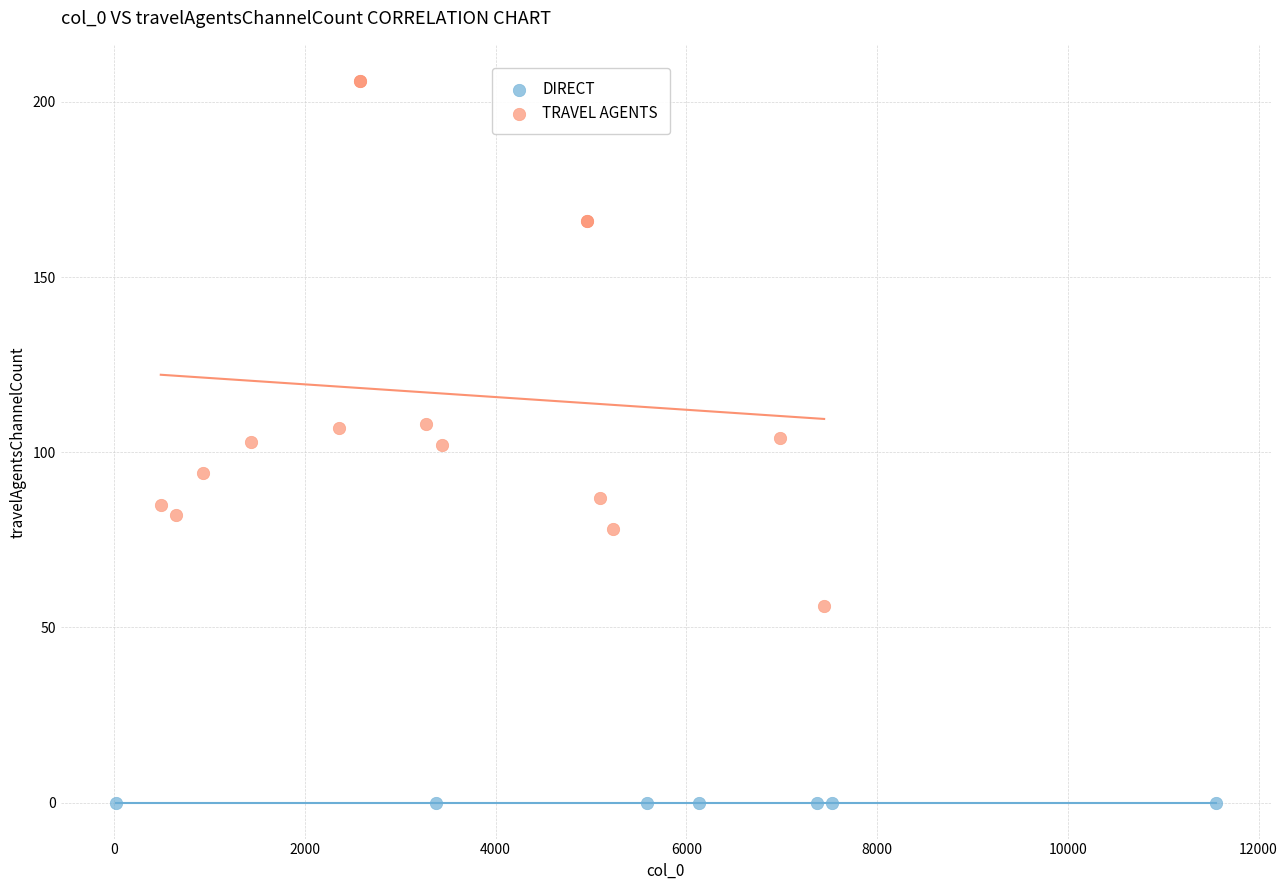

Which series contains the lowest Y value?

DIRECT